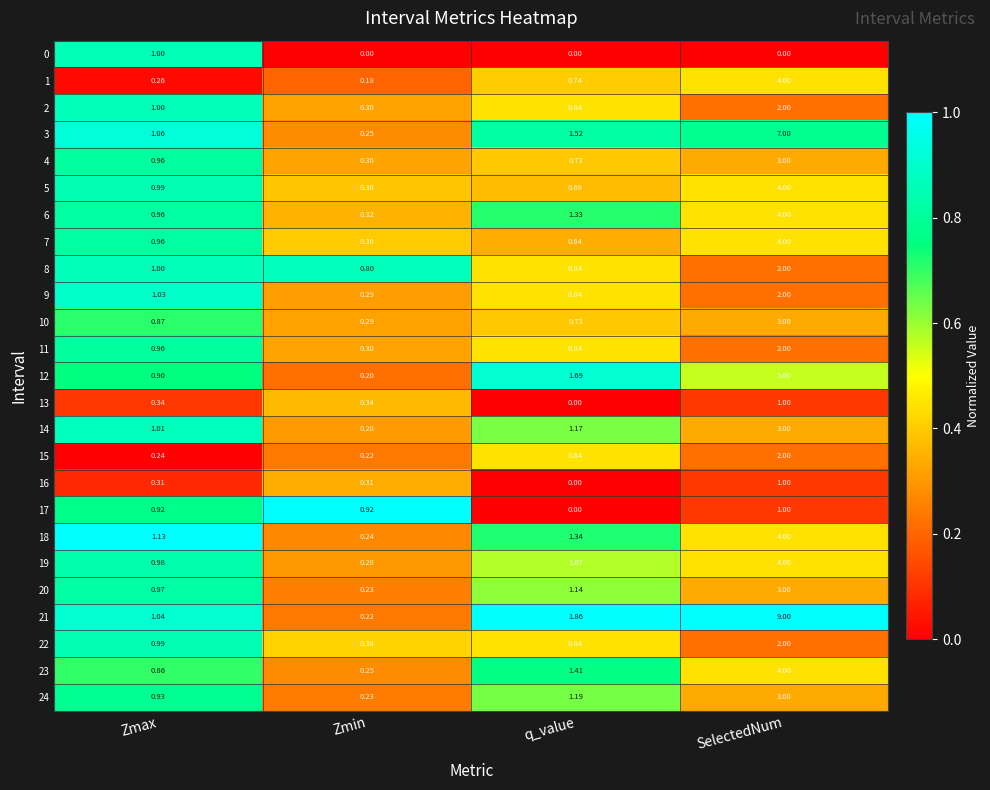

Which category has the highest value in the 6 series?

SelectedNum